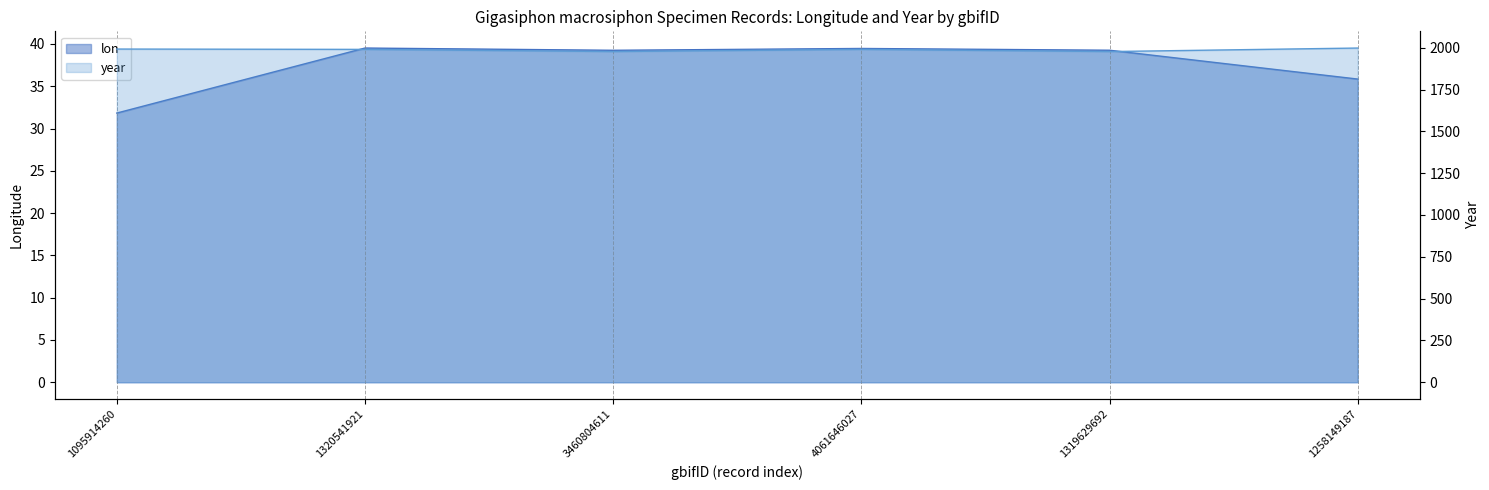

At 1319629692, list the series in order from smallest to largest.

lon, year